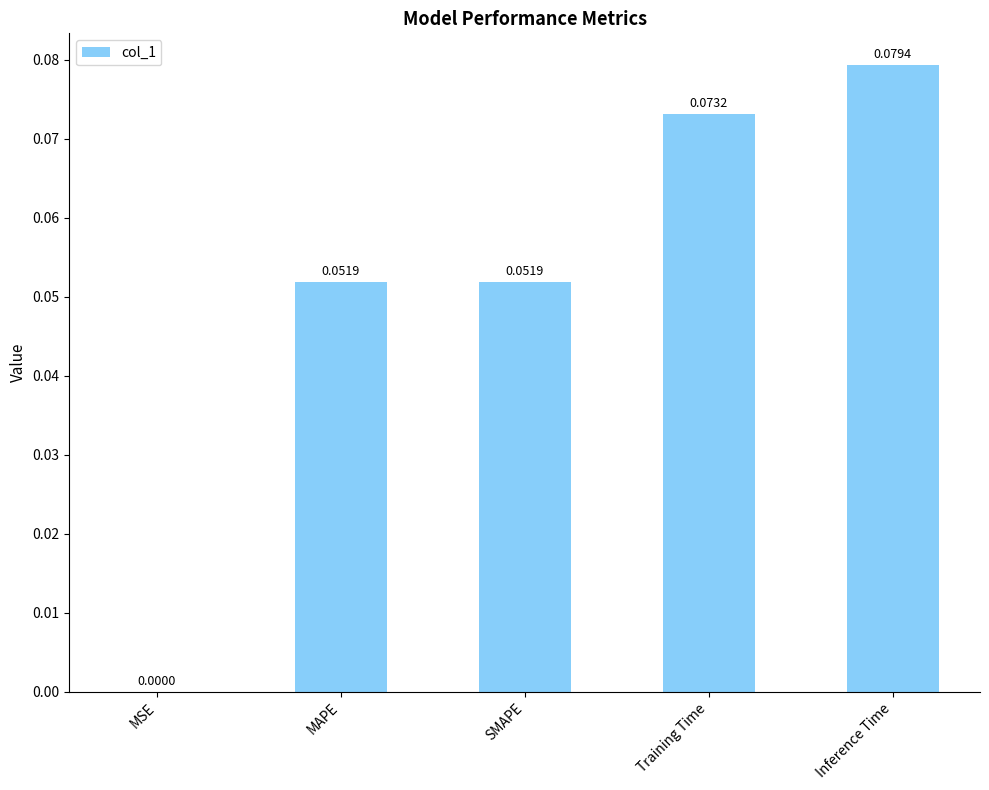

Which category has the highest value across all series?

Inference Time